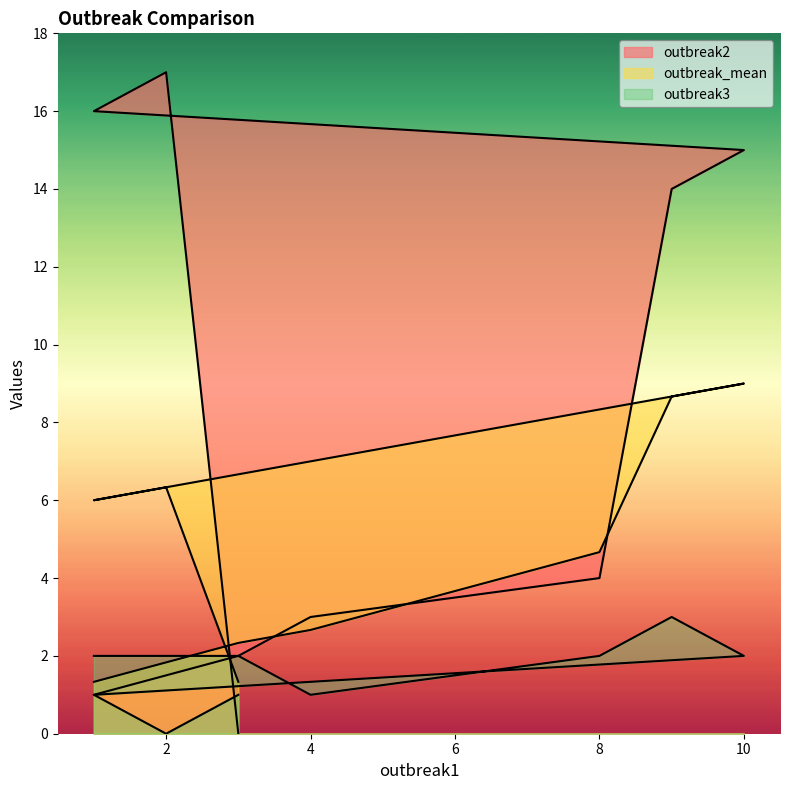

What are all the series names shown in the legend?

outbreak2, outbreak_mean, outbreak3